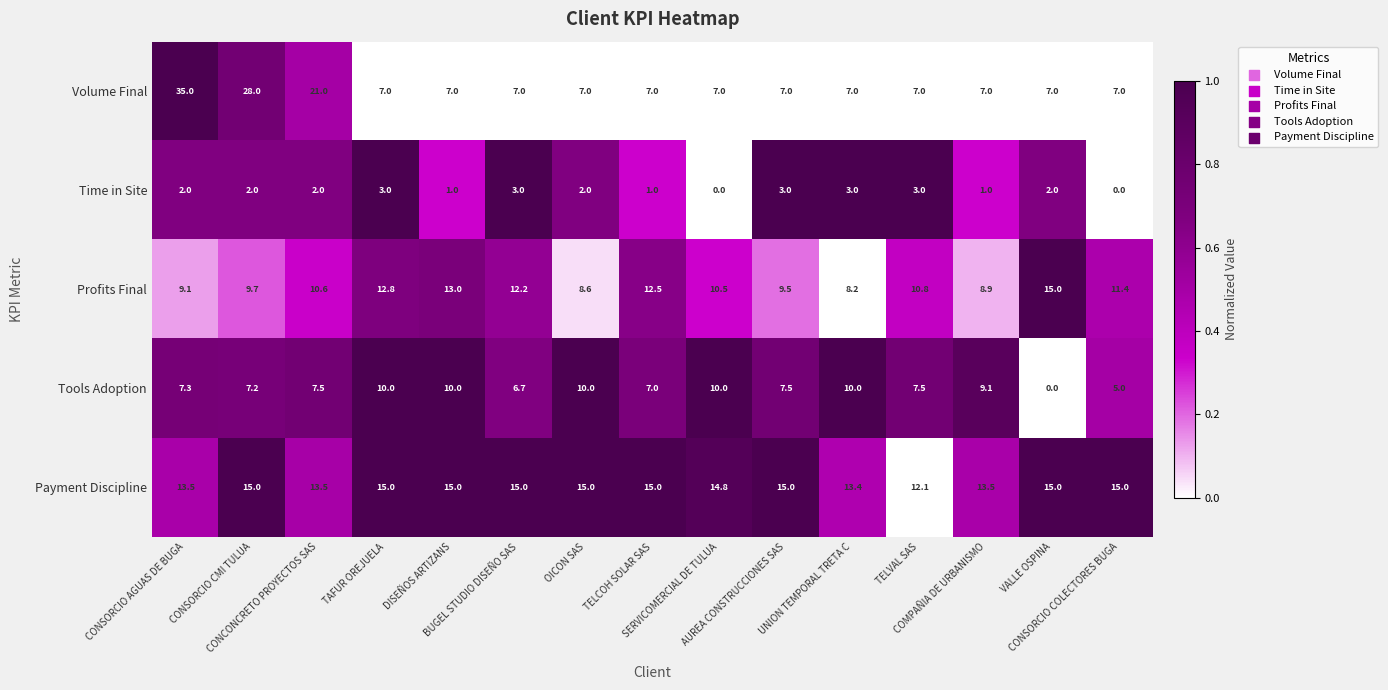

Which series has the largest total across all categories?

Payment Discipline